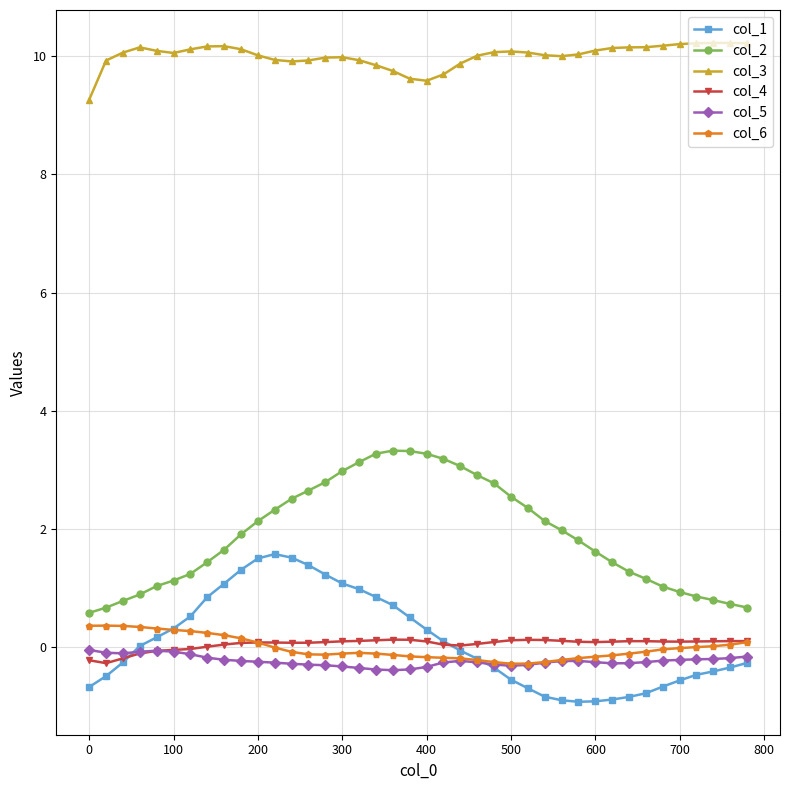

True or false: col_2 and col_4 cross at least once.

False